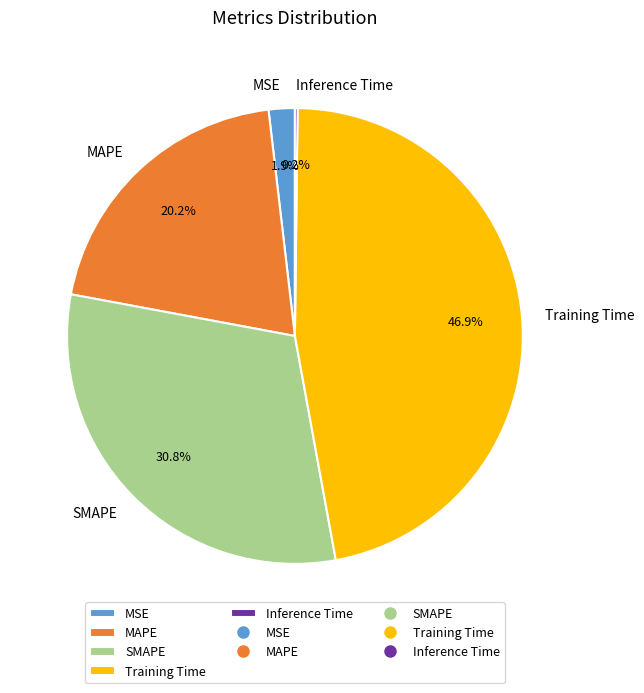

Does any single category account for the majority?

No